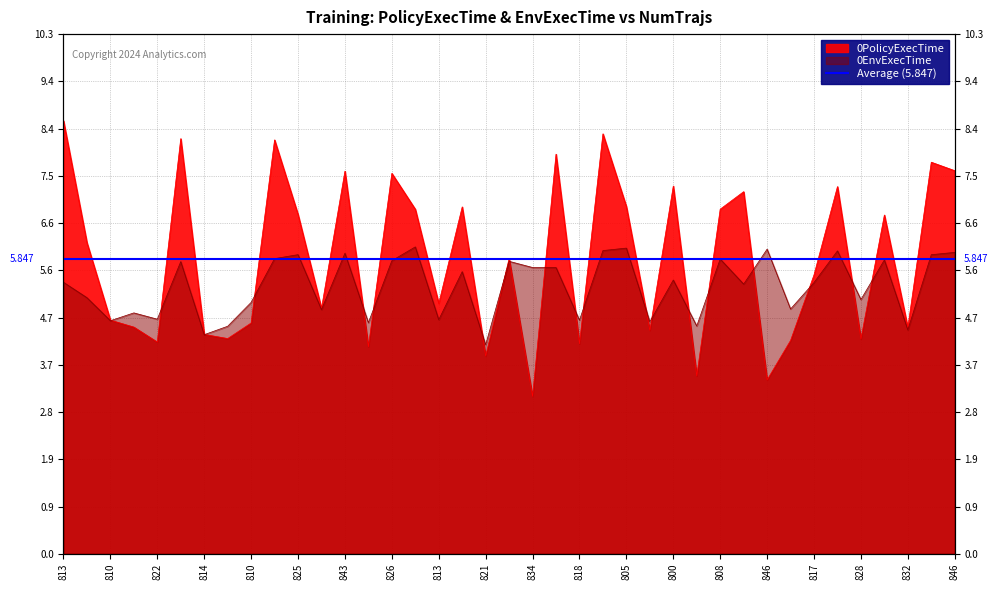

What is the sum of the 0PolicyExecTime values at 804 and 805?

14.2